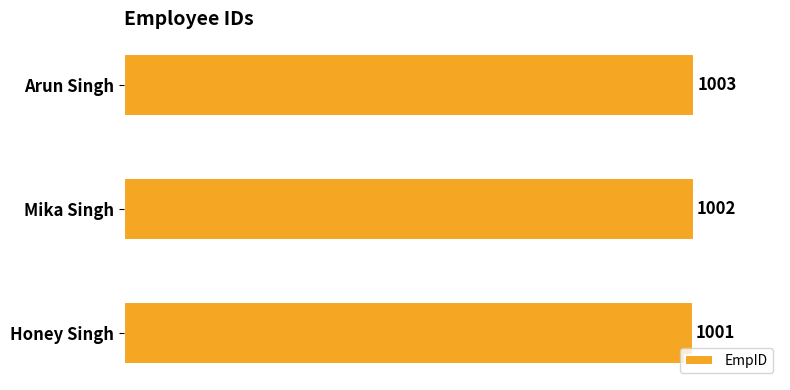

What is the smallest value displayed?

1001